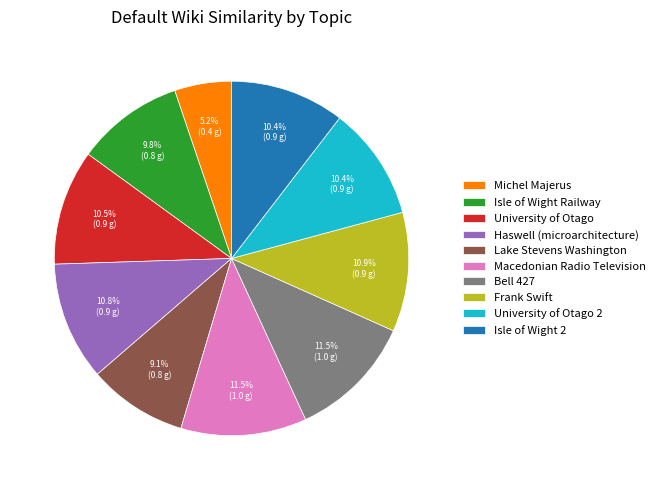

The University of Otago 2 slice represents 10% of the pie. True or false?

True